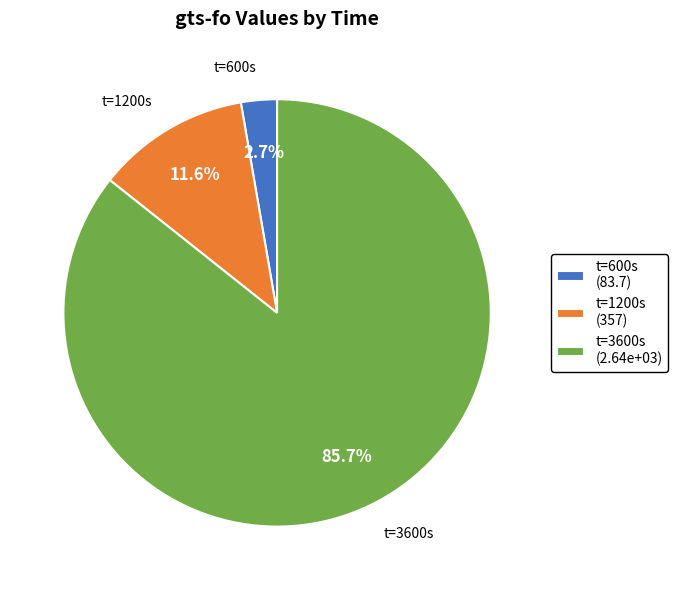

Count the number of slices in the pie.

3